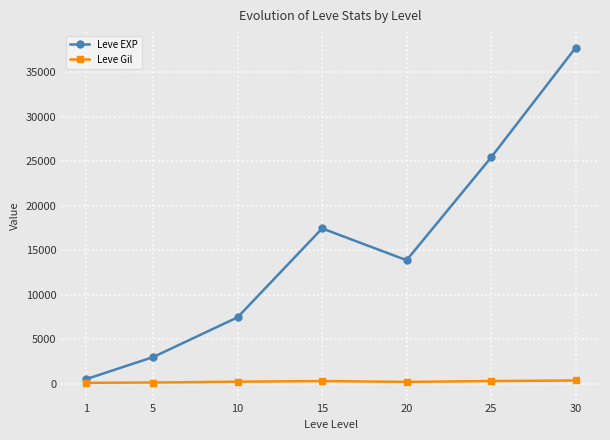

Where is the first local maximum for Leve EXP?

15